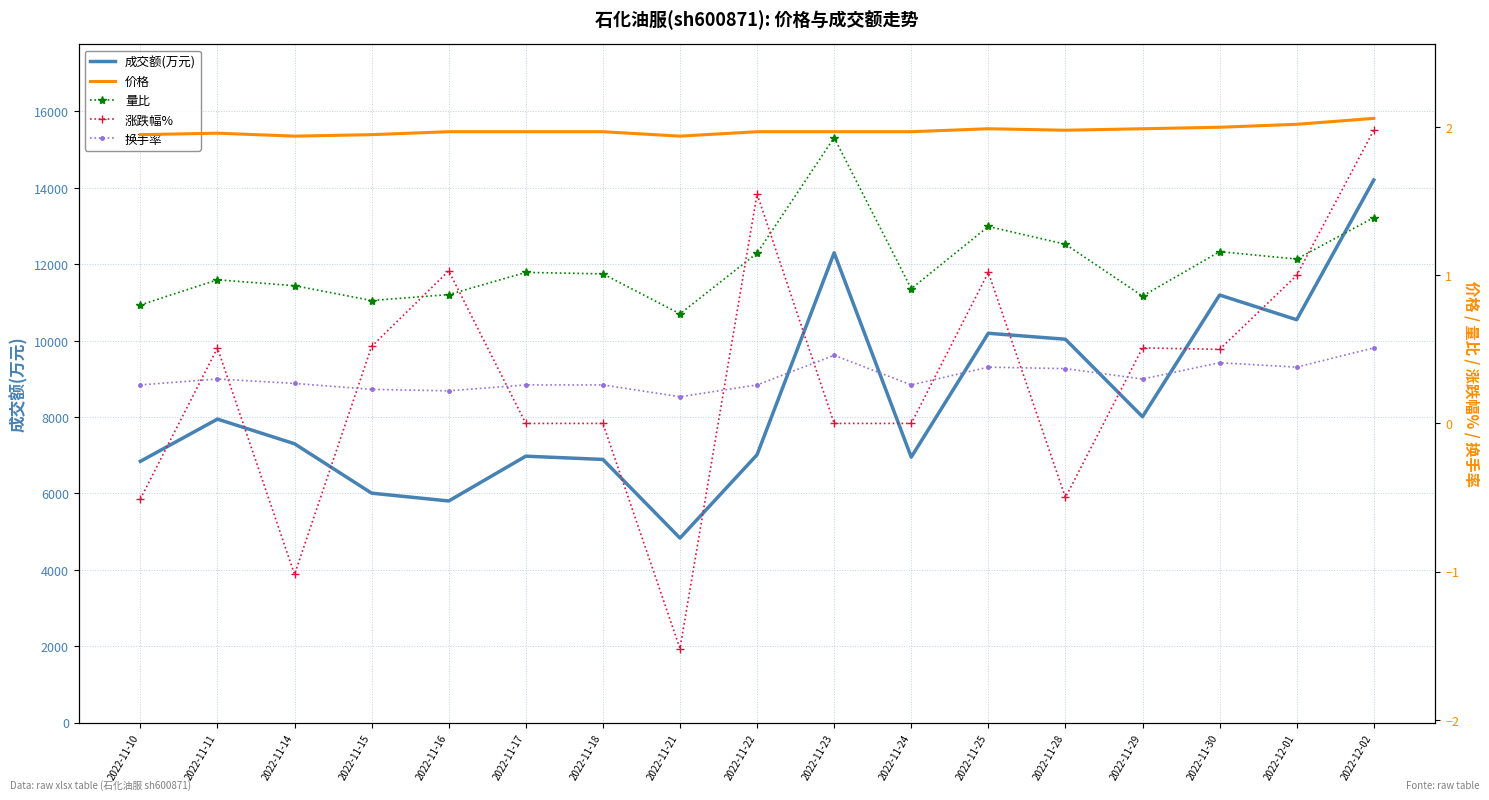

What is the minimum value for 成交额(万元)?

4830